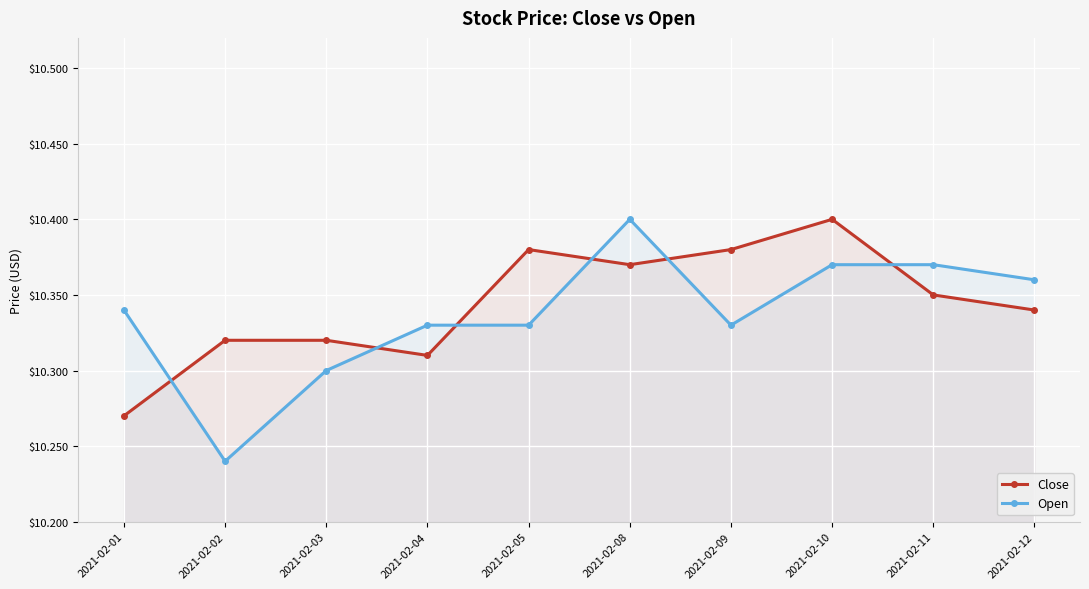

The Open series shows 3.8 at 2021-02-03. True or false?

False